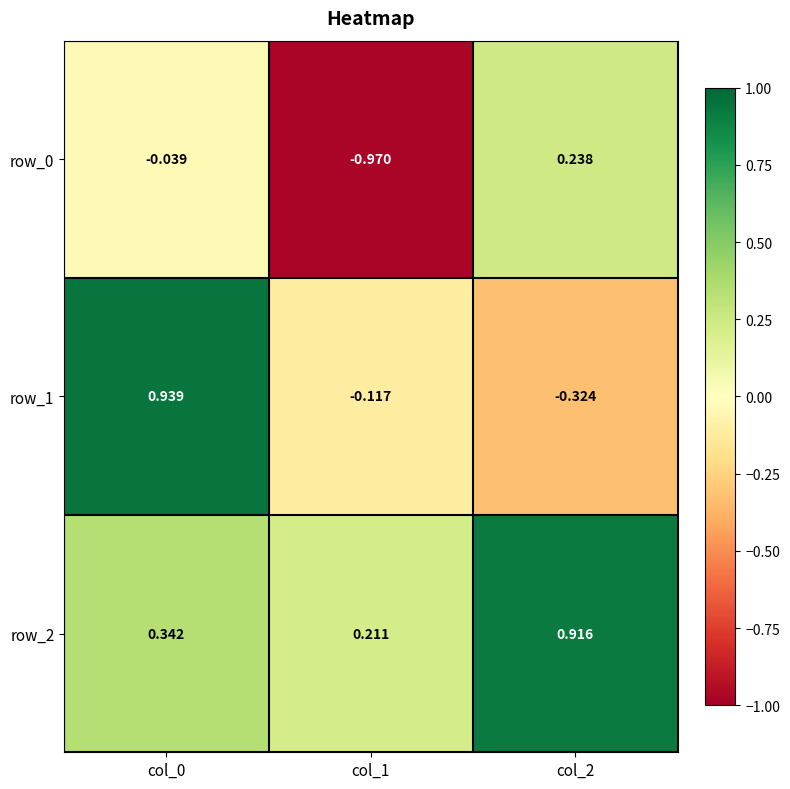

How many series are shown in this chart?

3